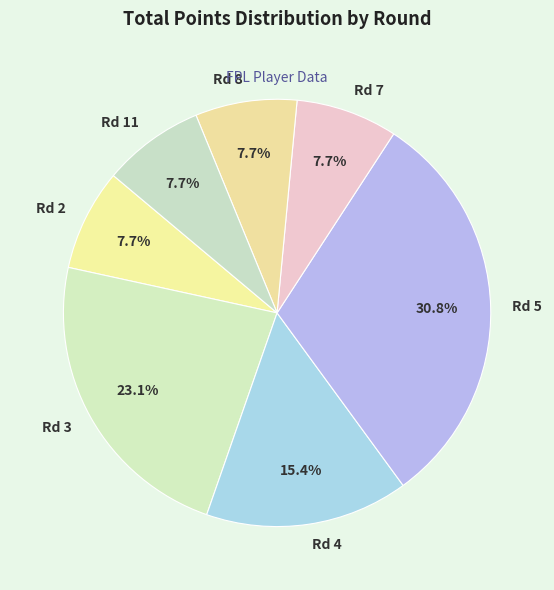

What is the ratio of the value at Rd 4 to the value at Rd 3?

0.7